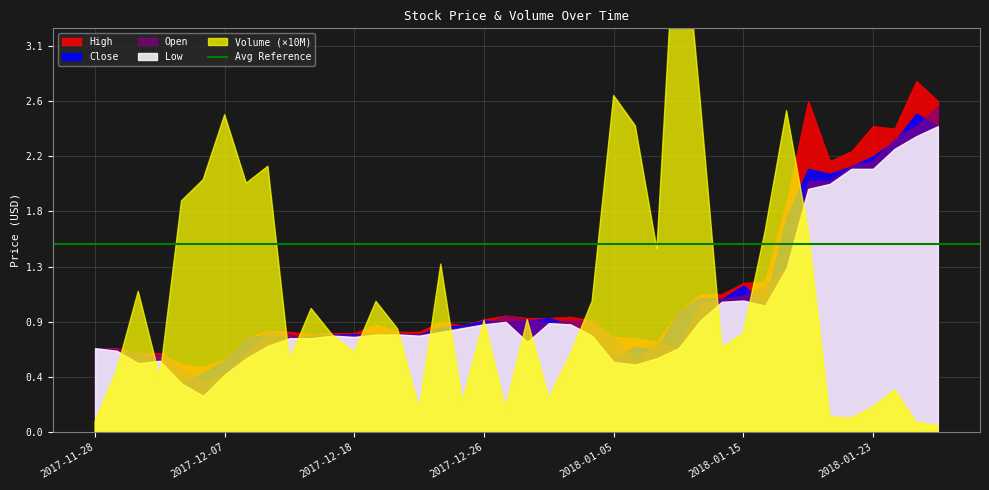

Where is the first local maximum for Low?

2017-12-01